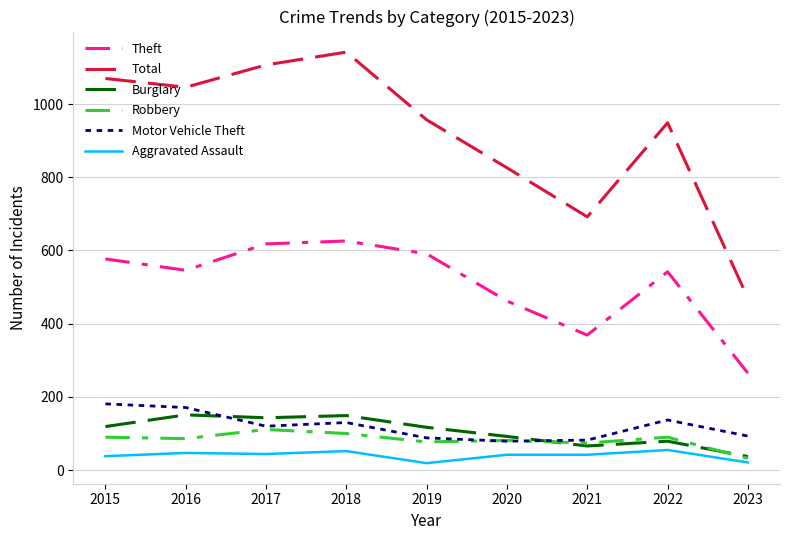

True or false: Total and Motor Vehicle Theft intersect in this chart.

False